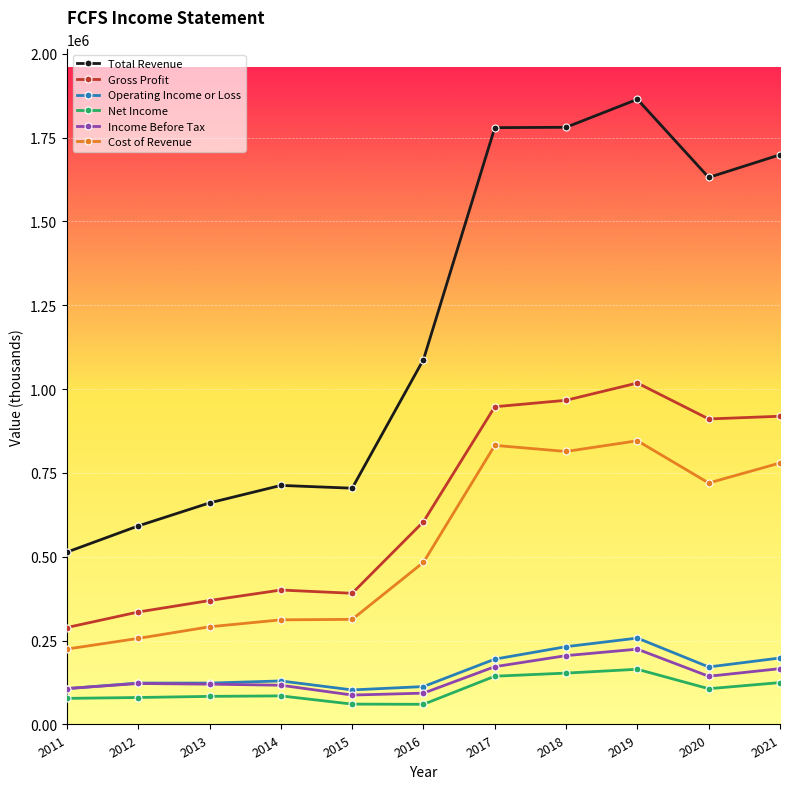

What is the sum of all Income Before Tax values?

1560000